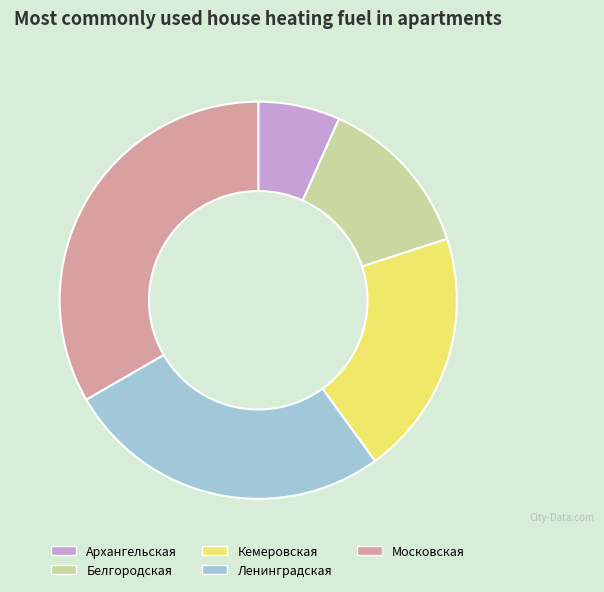

Rank the categories by value from highest to lowest.

Московская, Ленинградская, Кемеровская, Белгородская, Архангельская